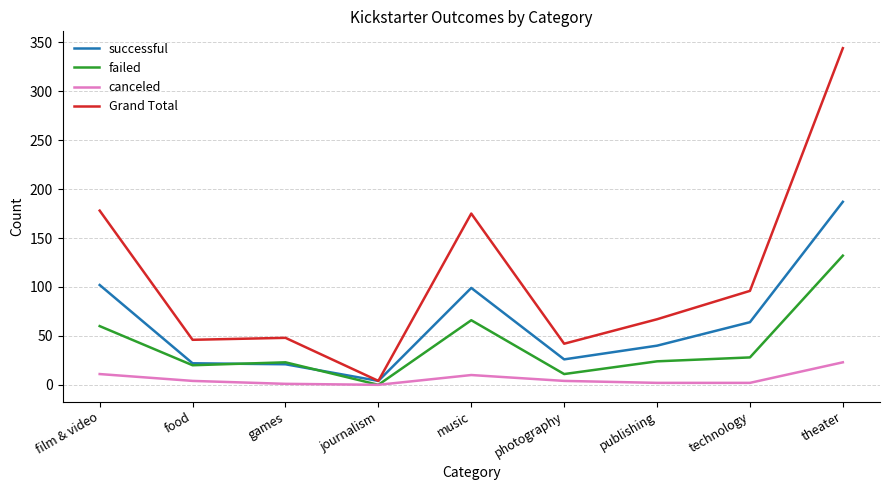

The value of Grand Total at theater is 600. True or false?

False